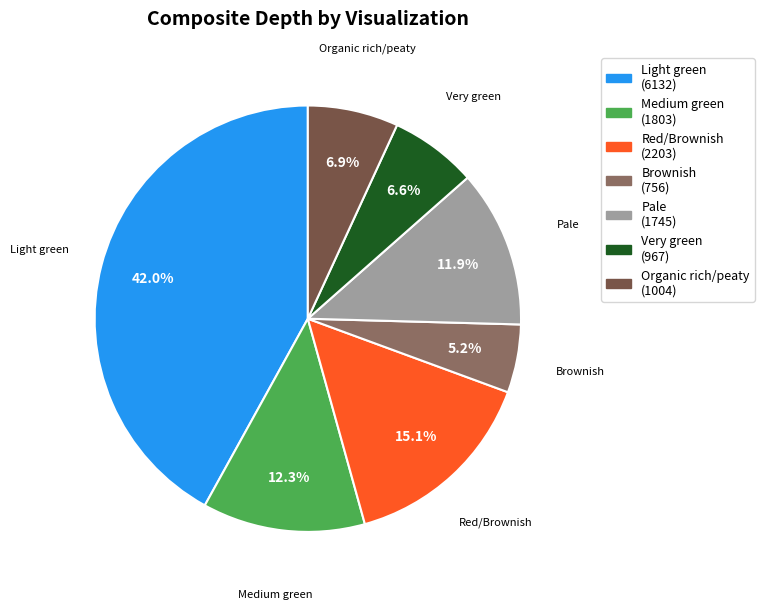

Count the number of slices in the pie.

7